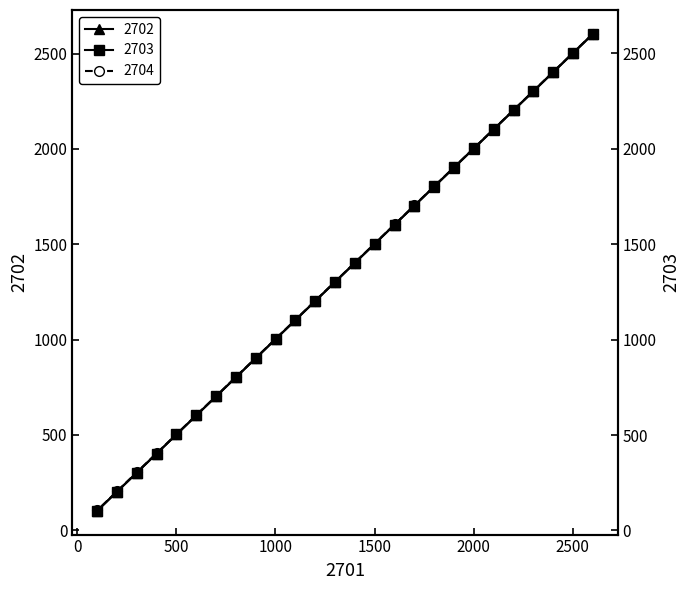

What is the difference between the 2703 values at 2401 and 1901?

500